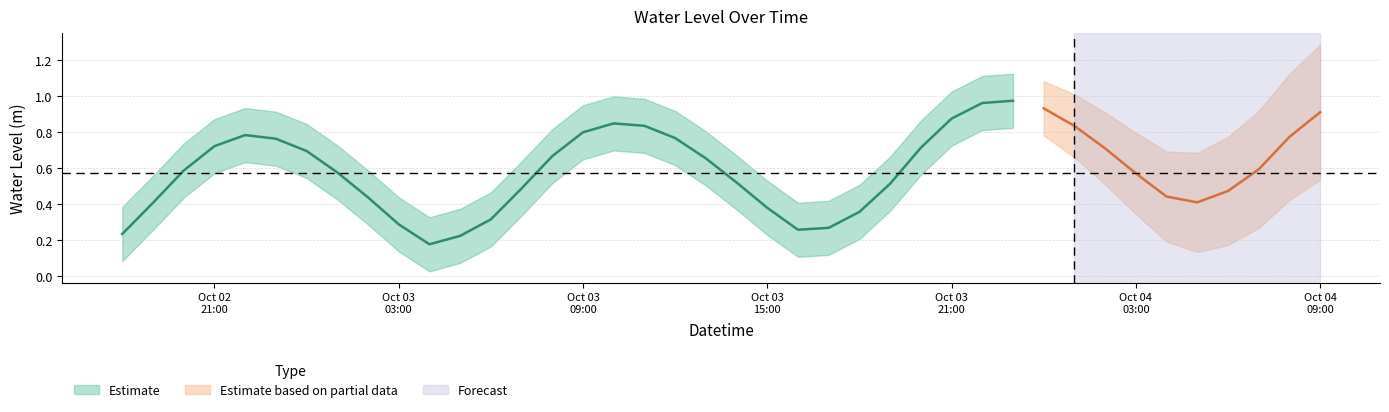

At which category does the data reach its first local valley?

2024-10-03 04:00:00